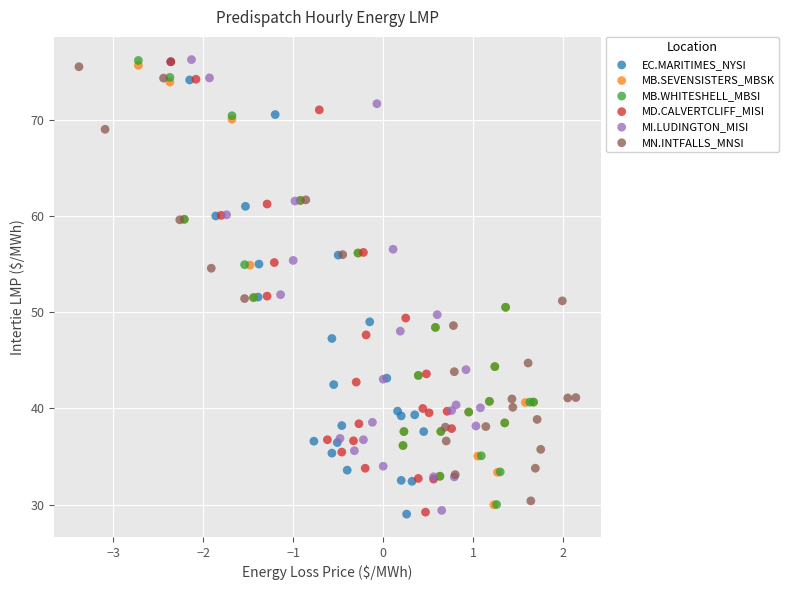

Which series has the largest Y range (max minus min)?

EC.MARITIMES_NYSI